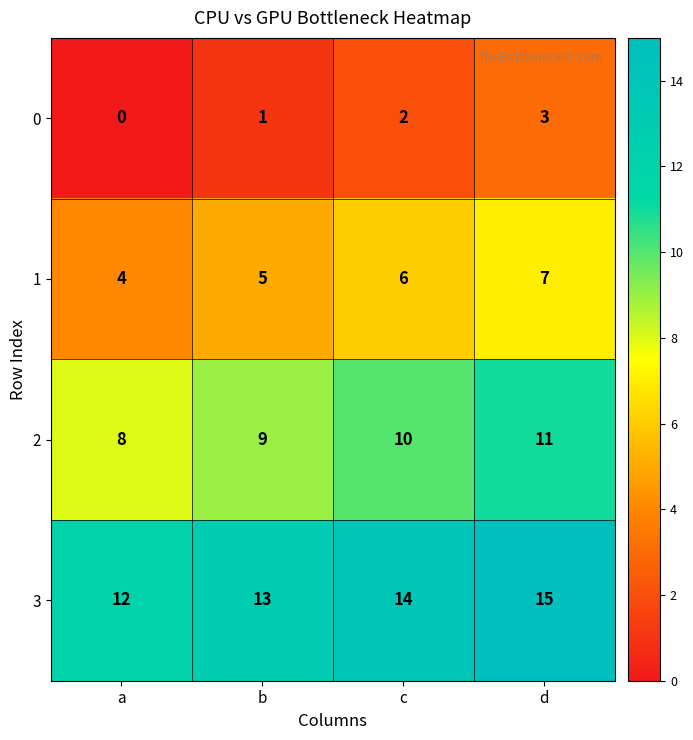

Reading right to left, list all the values displayed in this chart.

0: 3	2	1	0
1: 7	6	5	4
2: 11	10	9	8
3: 15	14	13	12